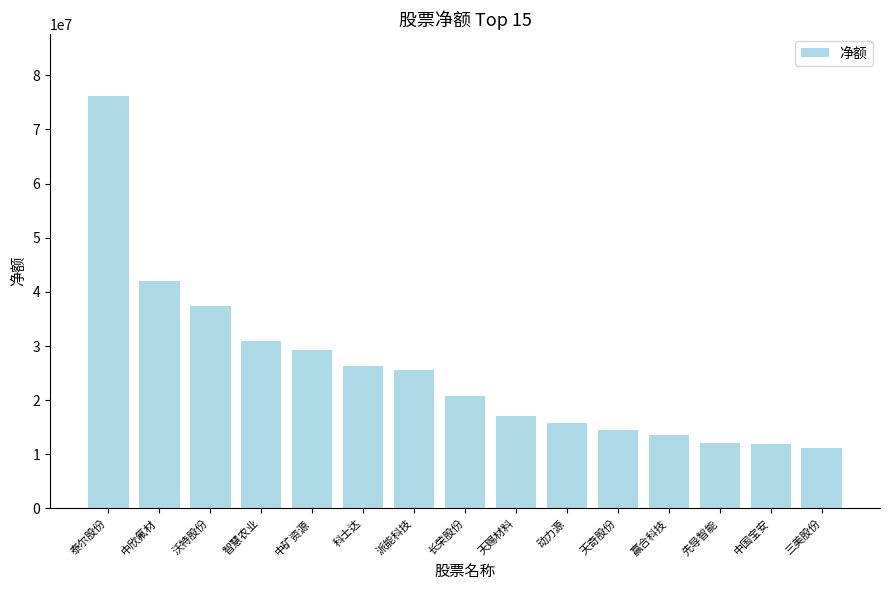

What is the sum of all values?

384123410